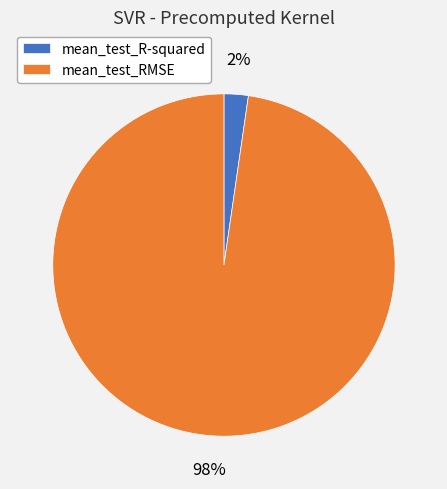

To the nearest percent, what percentage of the pie is mean_test_RMSE?

98%